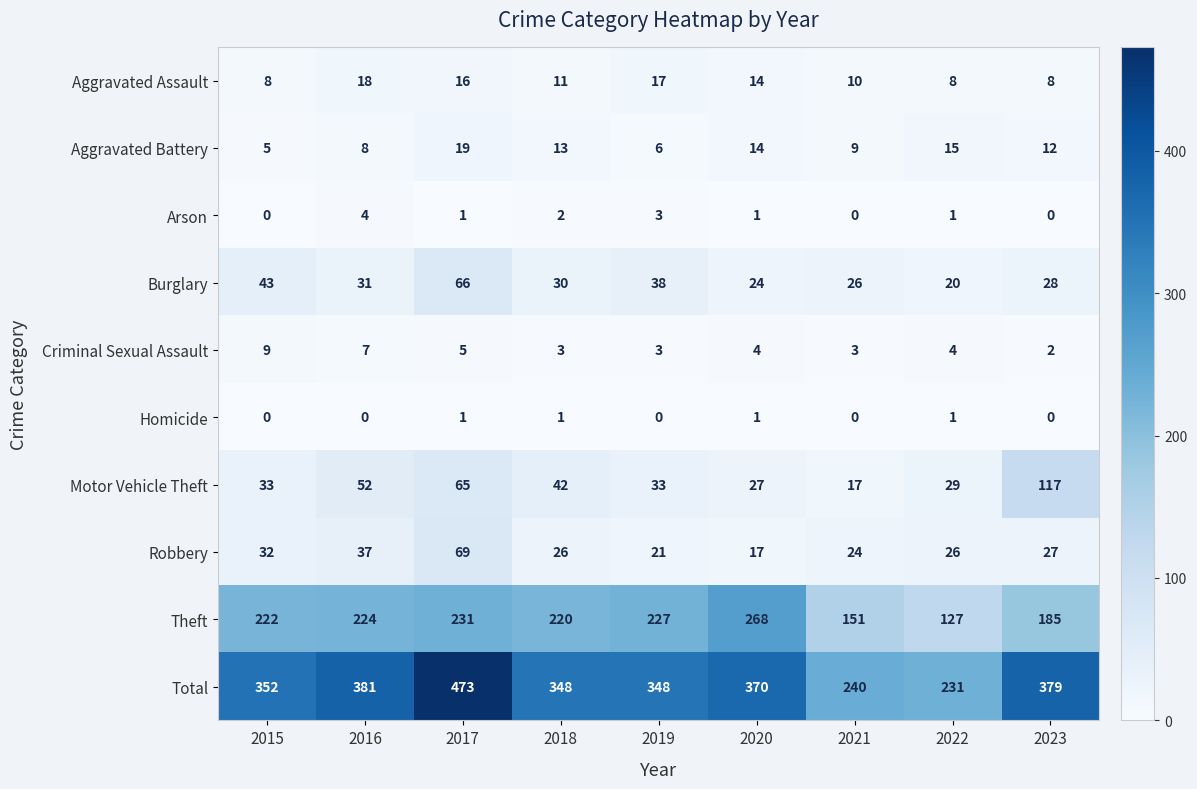

How many values in the Homicide series exceed 0?

4